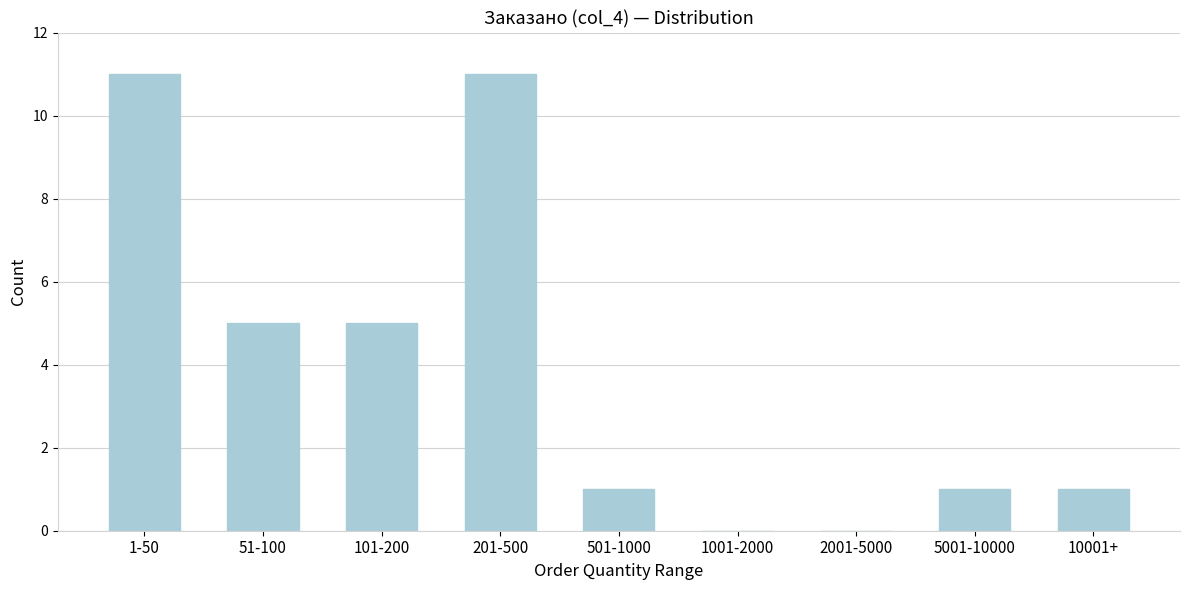

Reading left to right, extract all data points from this chart.

1-50=11	51-100=5	101-200=5	201-500=11	501-1000=1	1001-2000=0	2001-5000=0	5001-10000=1	10001+=1